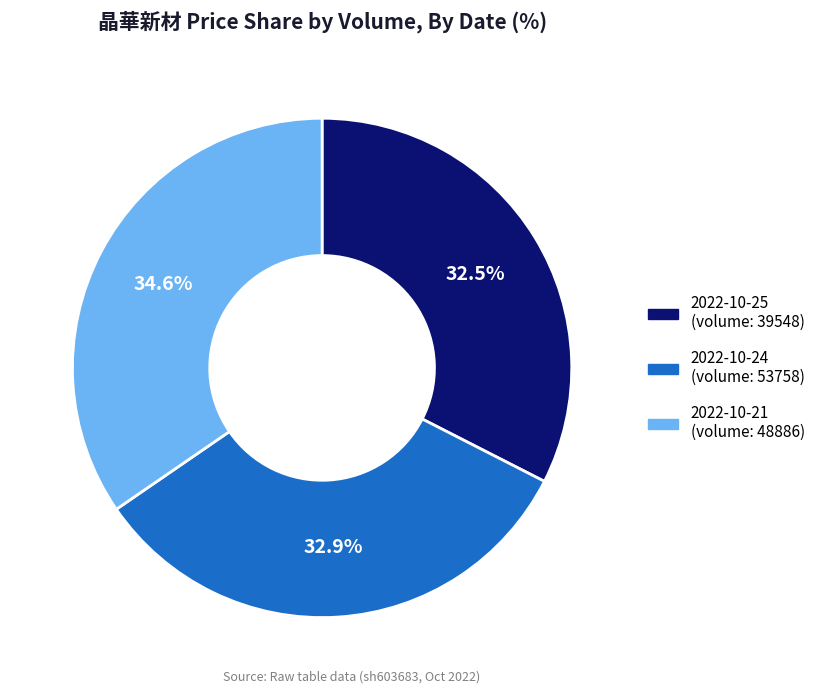

Is there a majority slice in this chart?

No